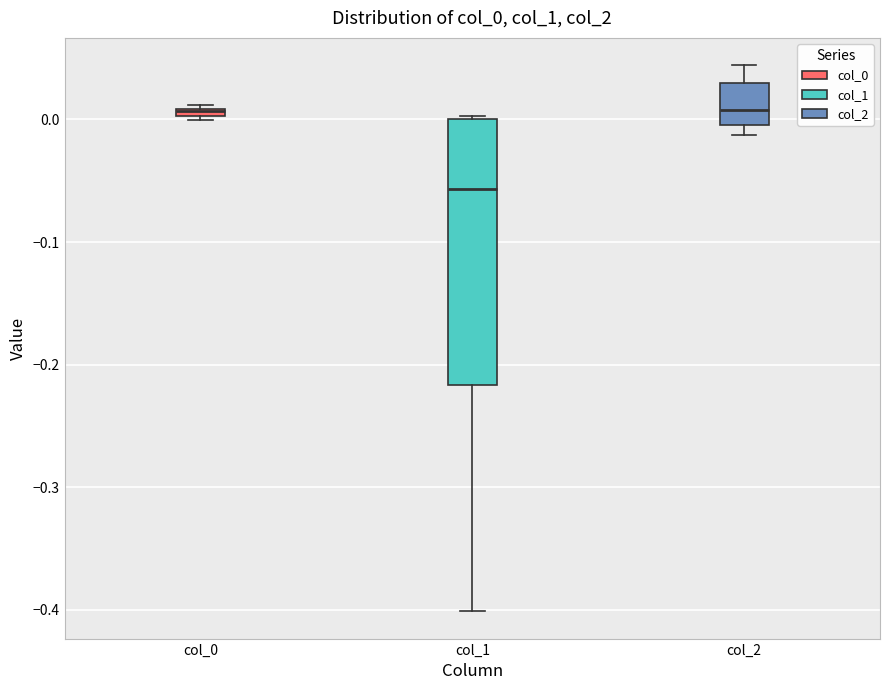

Comparing the boxes themselves (not the whiskers), which one is the tallest?

col_1